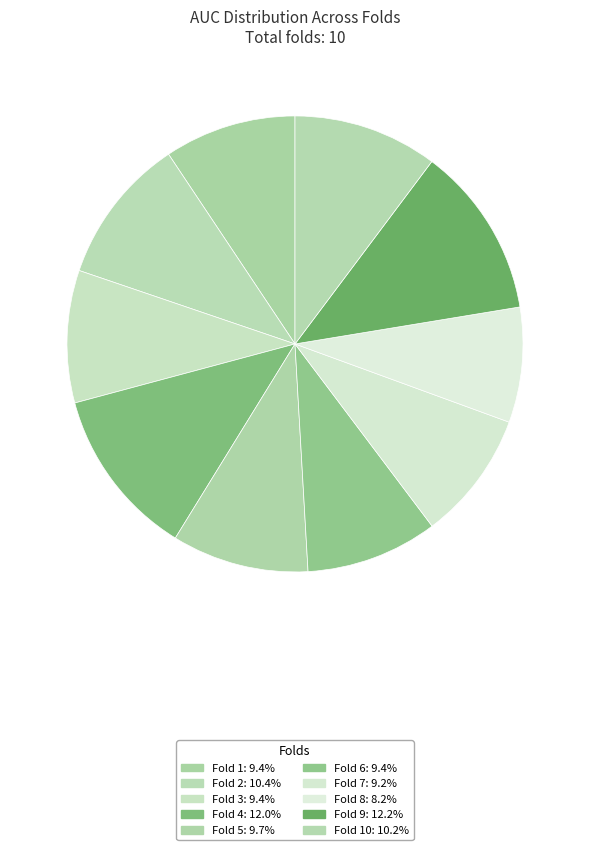

Which slice is the largest?

Fold 9